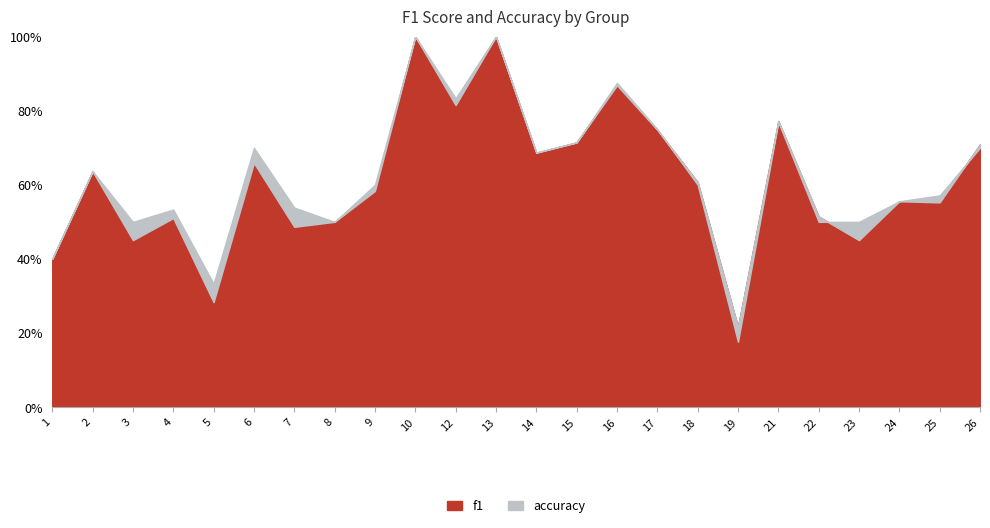

At which label does accuracy reach its minimum?

19